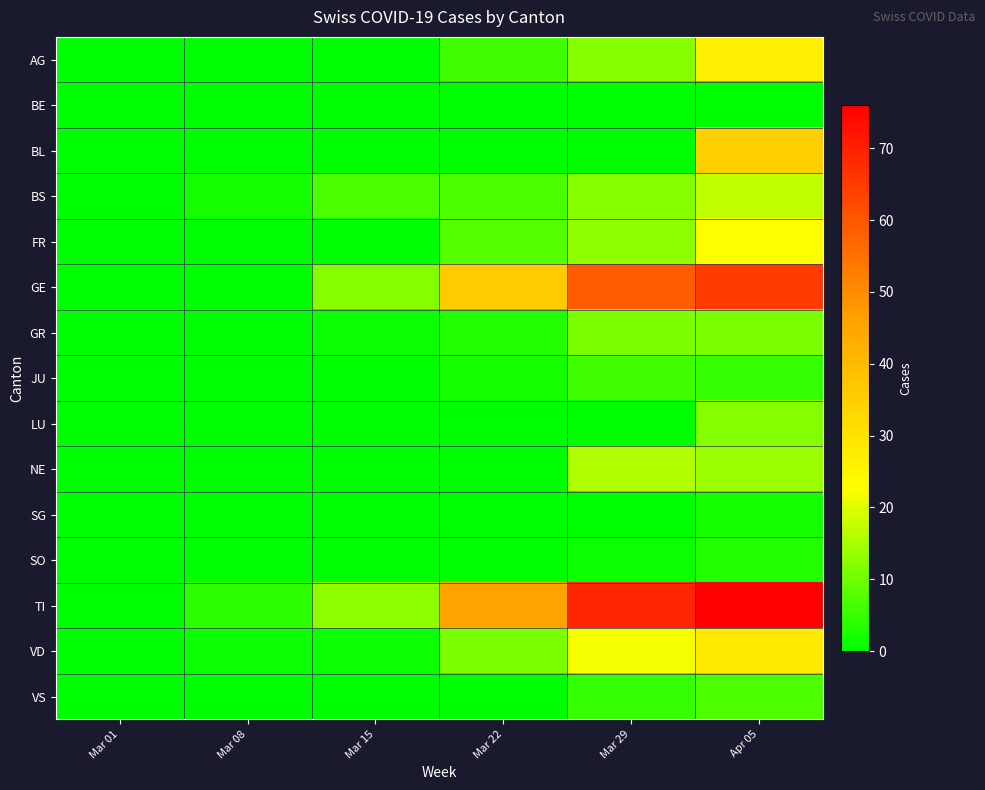

At which category is the sum across all series the highest?

Apr 05